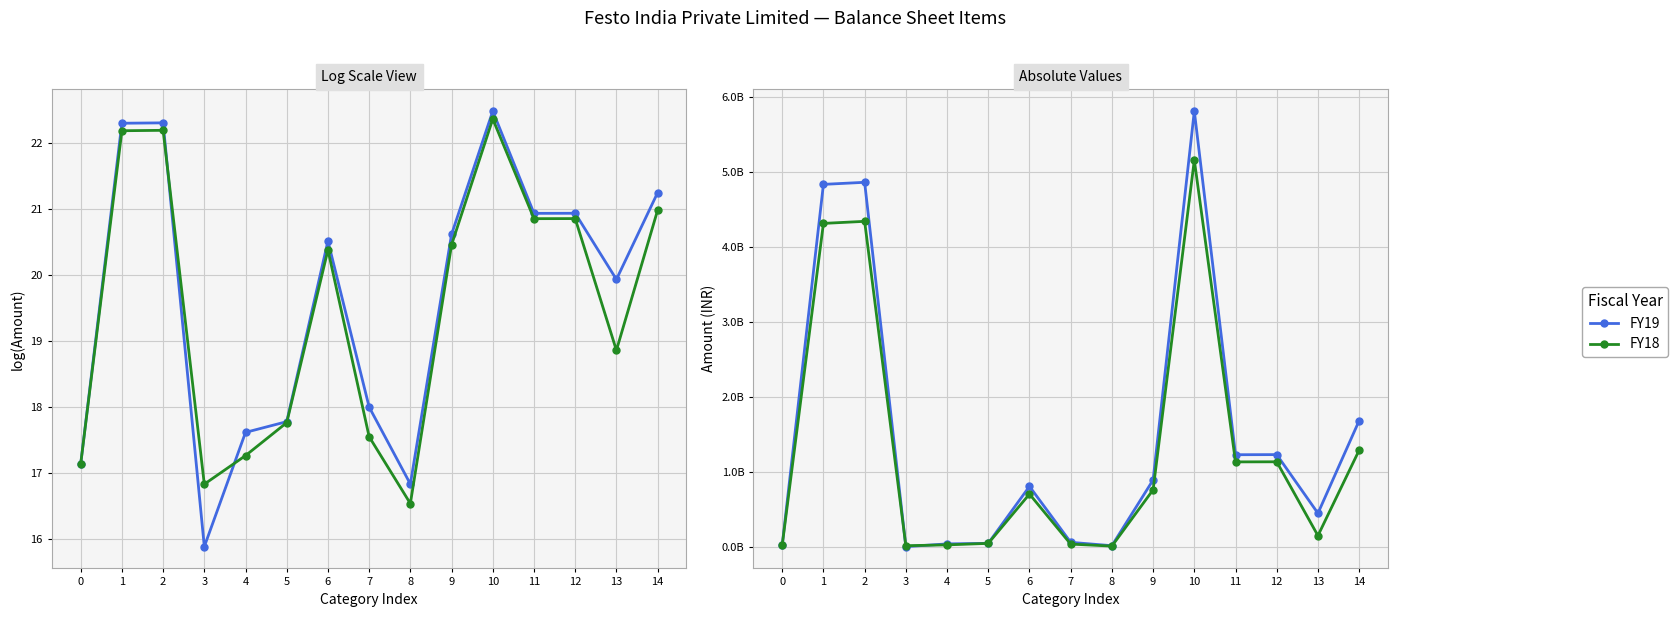

What is the value of the FY18 point at the 6th from the left?

51540000